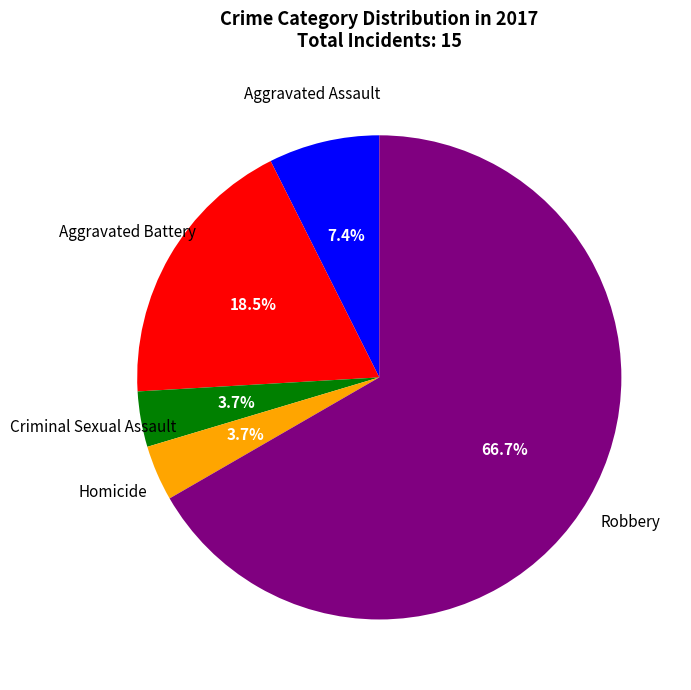

Is there any slice that represents more than half of the pie?

Yes